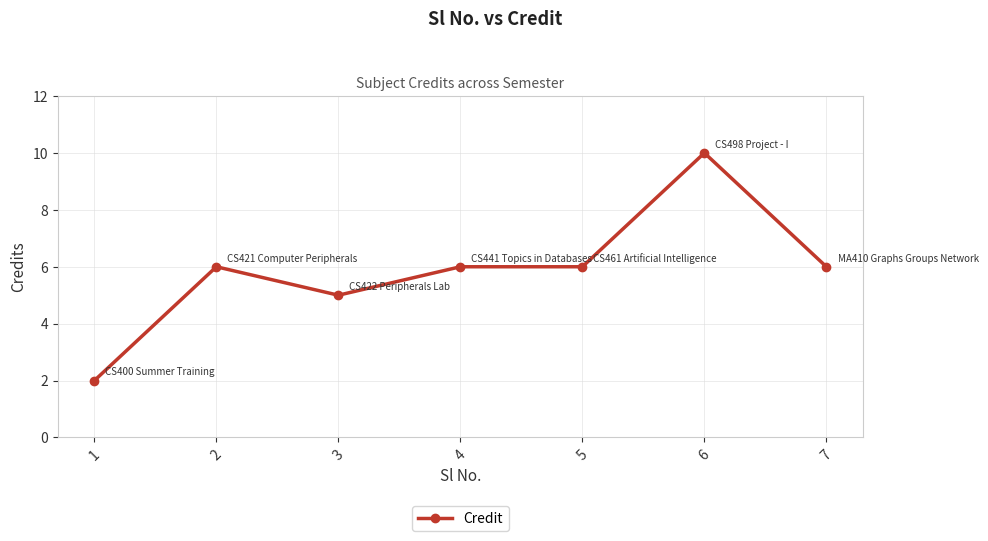

What is the sum of all values?

41